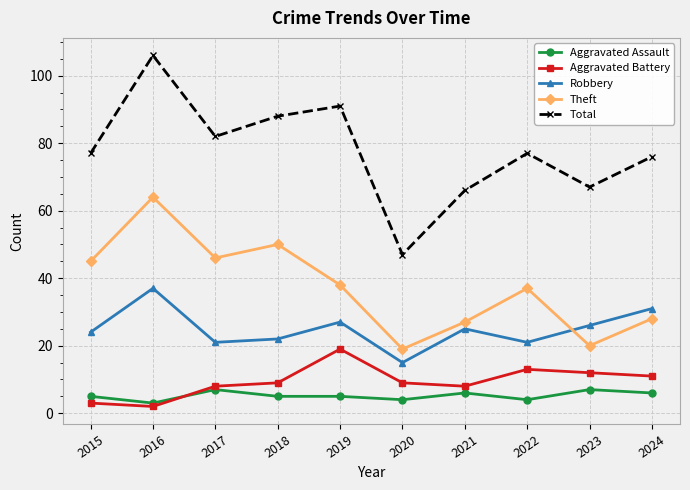

Reading left to right, extract all data points from this chart.

Aggravated Assault: 2015=5	2016=3	2017=7	2018=5	2019=5	2020=4	2021=6	2022=4	2023=7	2024=6
Aggravated Battery: 2015=3	2016=2	2017=8	2018=9	2019=19	2020=9	2021=8	2022=13	2023=12	2024=11
Robbery: 2015=24	2016=37	2017=21	2018=22	2019=27	2020=15	2021=25	2022=21	2023=26	2024=31
Theft: 2015=45	2016=64	2017=46	2018=50	2019=38	2020=19	2021=27	2022=37	2023=20	2024=28
Total: 2015=77	2016=106	2017=82	2018=88	2019=91	2020=47	2021=66	2022=77	2023=67	2024=76